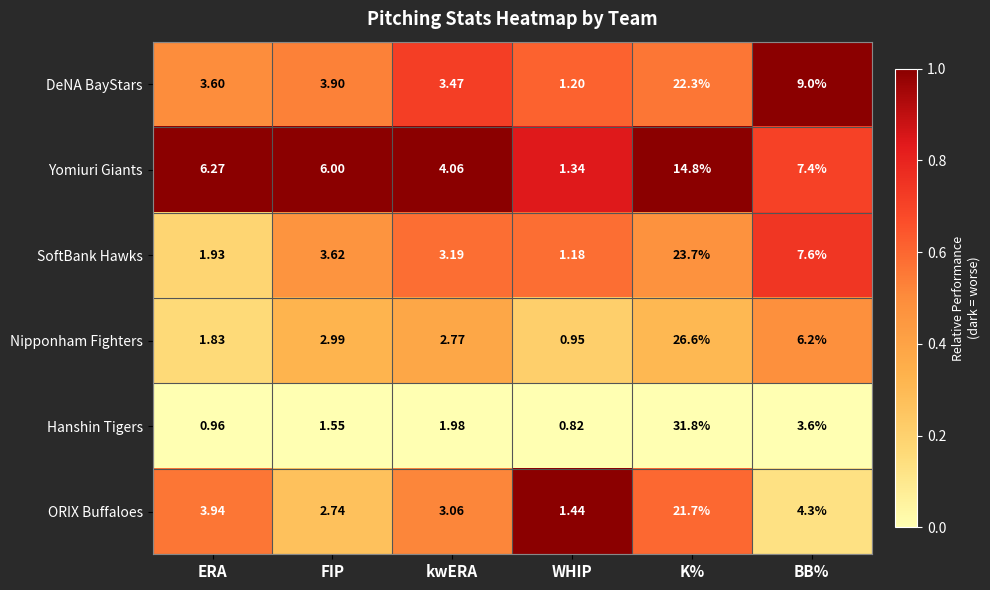

Which series has the largest range (max minus min)?

Hanshin Tigers